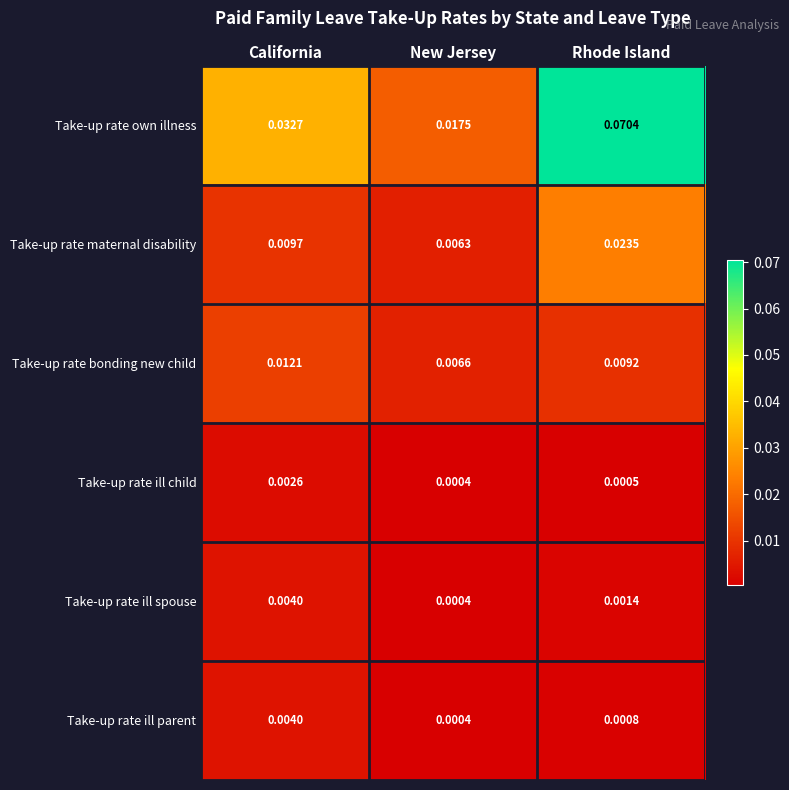

At which label does Take-up rate own illness reach its peak?

Rhode Island